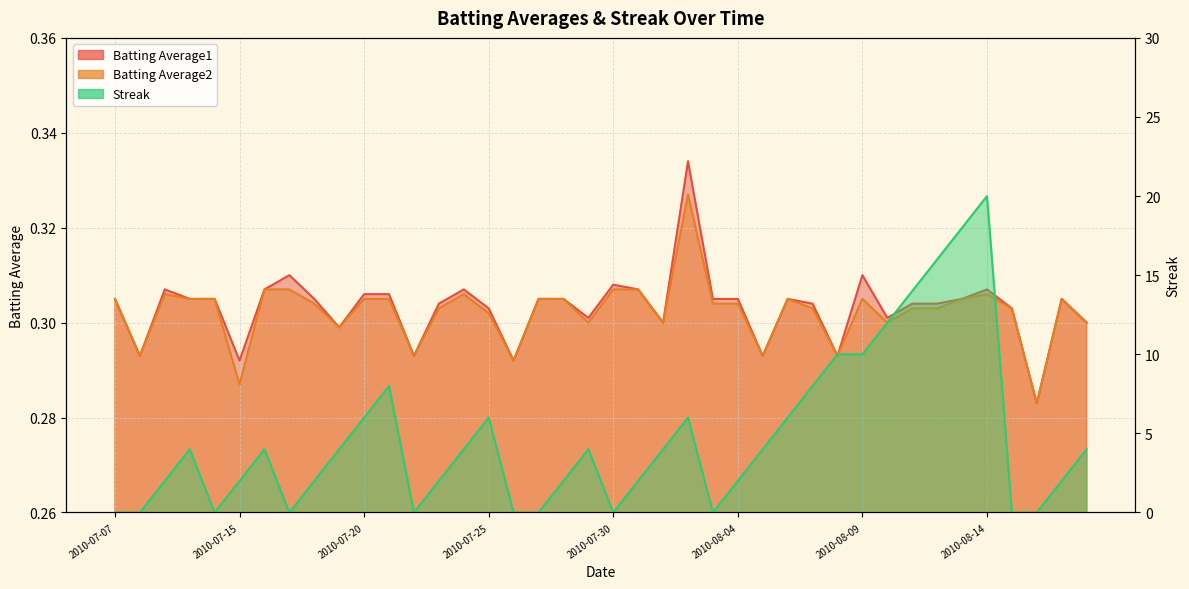

How many lines are shown in the chart?

3